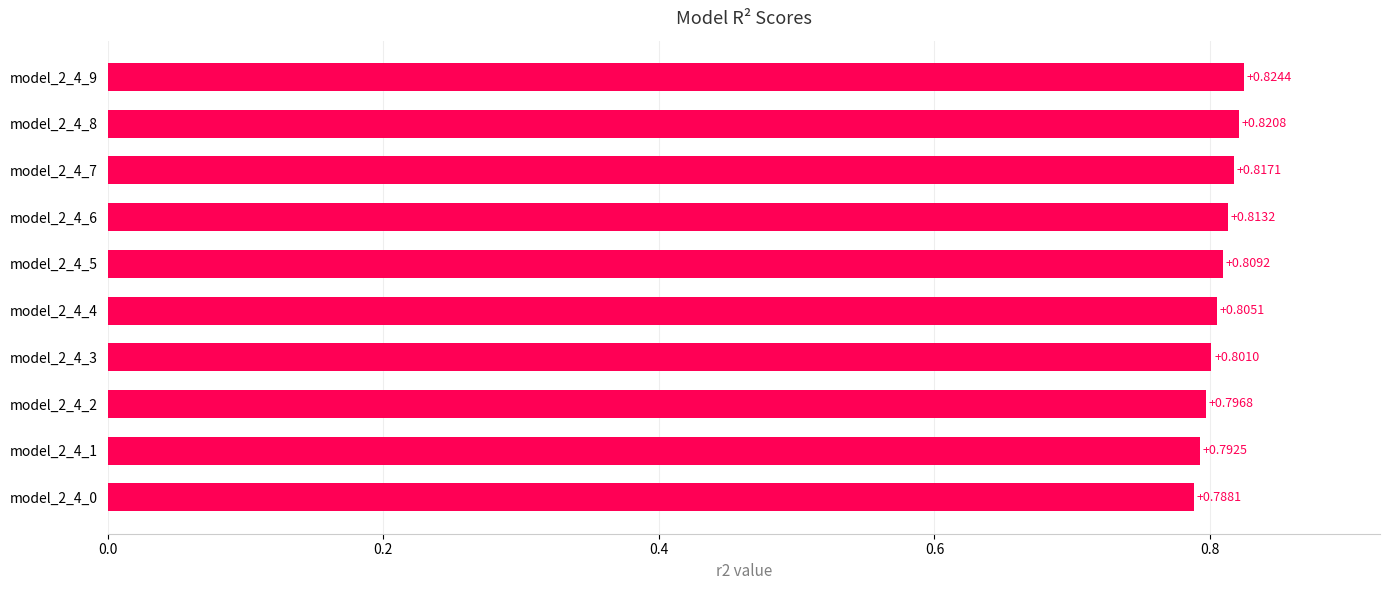

What is the sum of the values at model_2_4_5 and model_2_4_3?

1.6